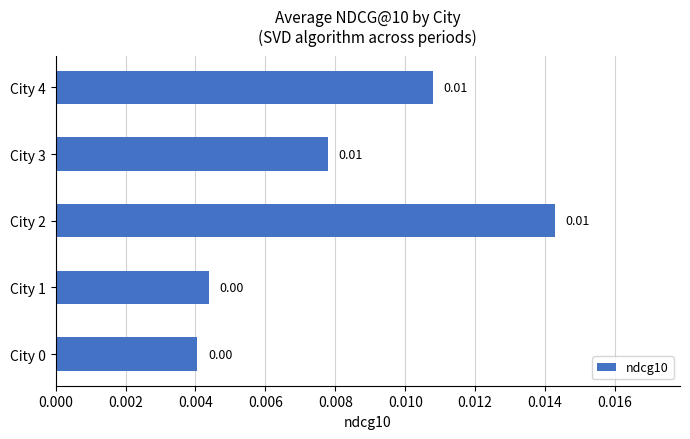

Between City 0 and City 2, which is larger?

City 2